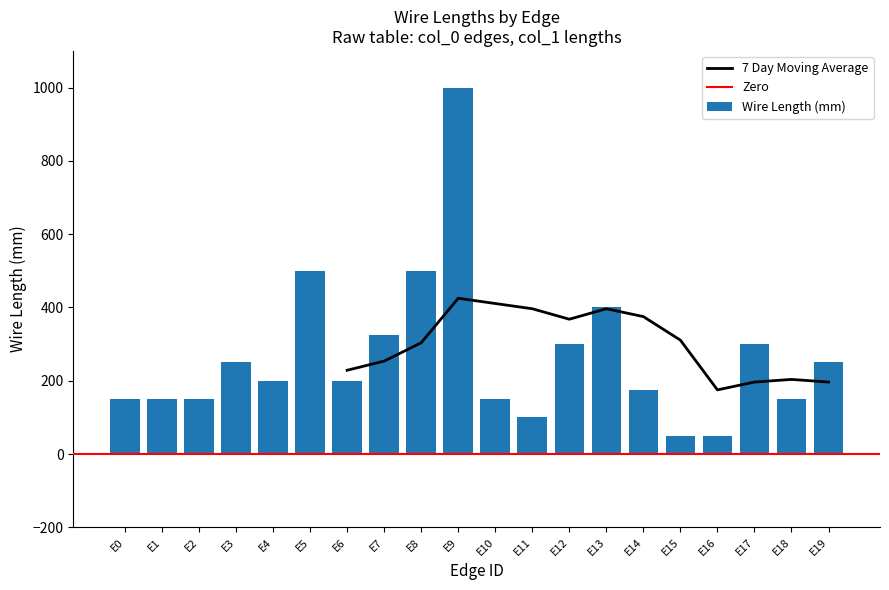

What is the sum of all Wire Length (mm) values?

5350